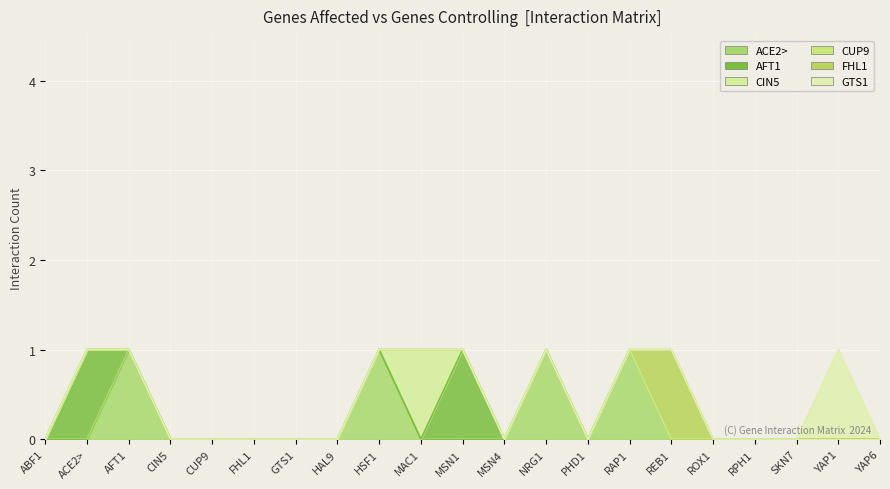

What is the sum of all CIN5 values?

1